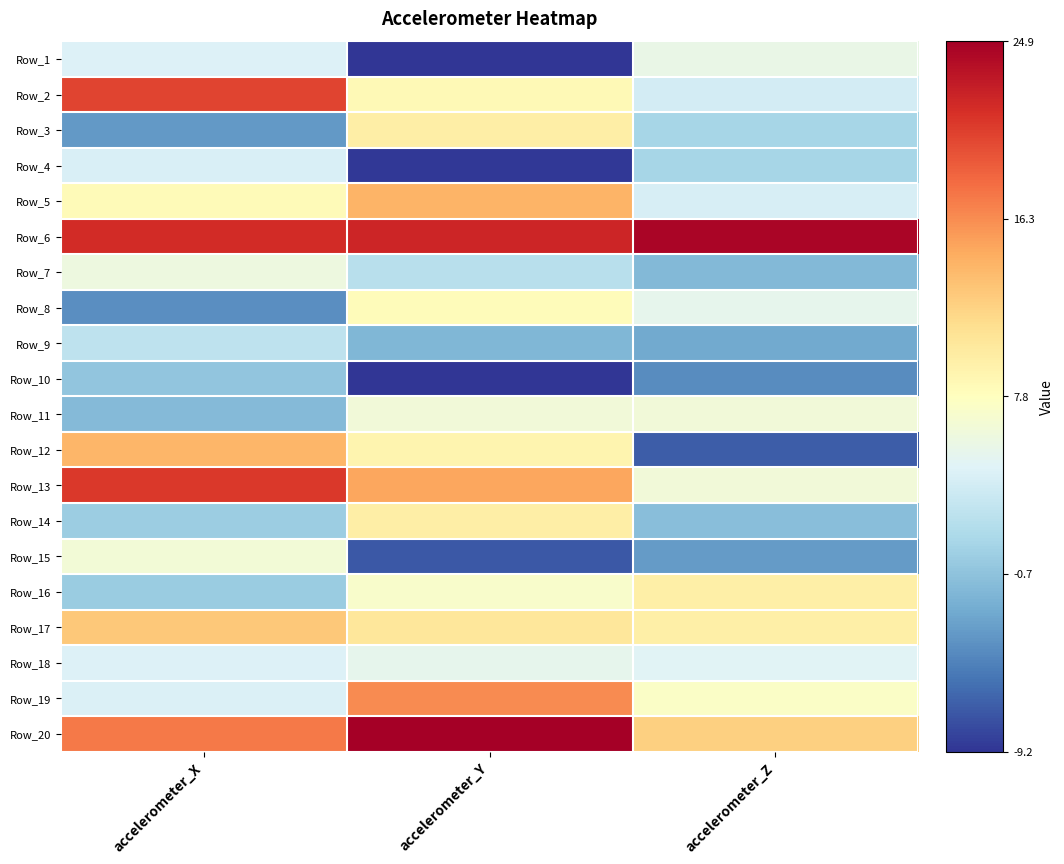

Rank the series by their maximum value, from highest to lowest.

Row_20, Row_6, Row_13, Row_2, Row_19, Row_5, Row_12, Row_17, Row_3, Row_14, Row_16, Row_8, Row_15, Row_11, Row_7, Row_1, Row_18, Row_4, Row_9, Row_10